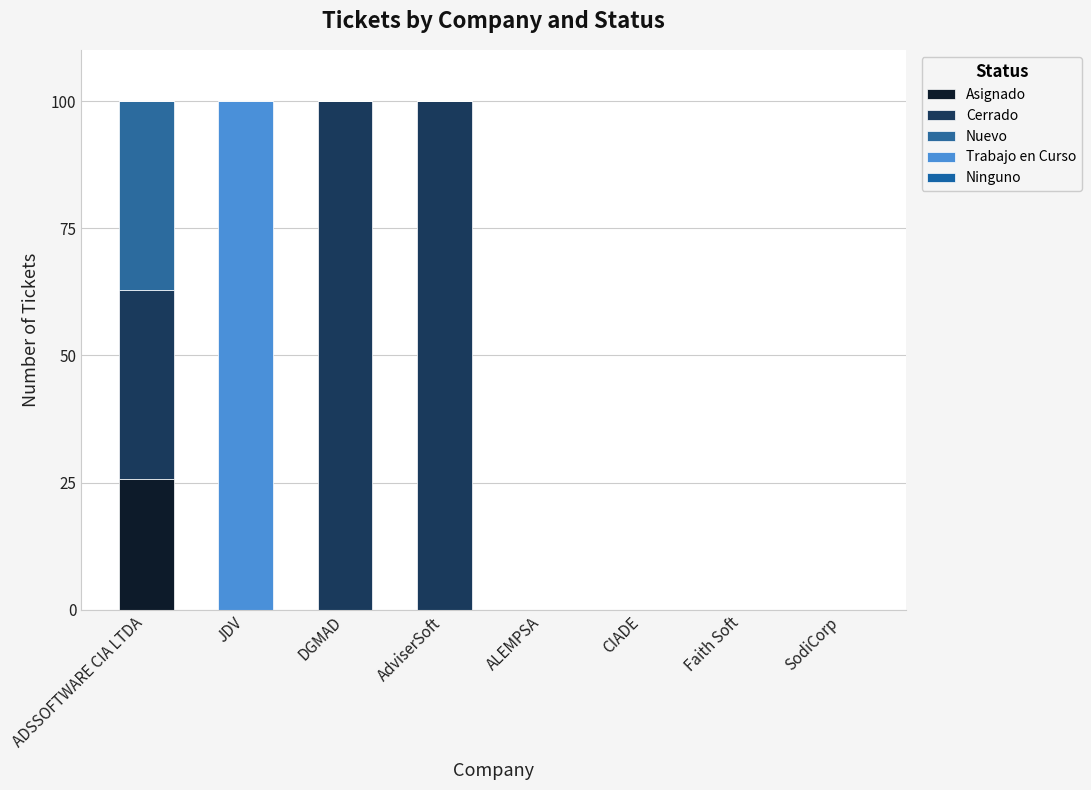

How many categories are shown in the chart?

8